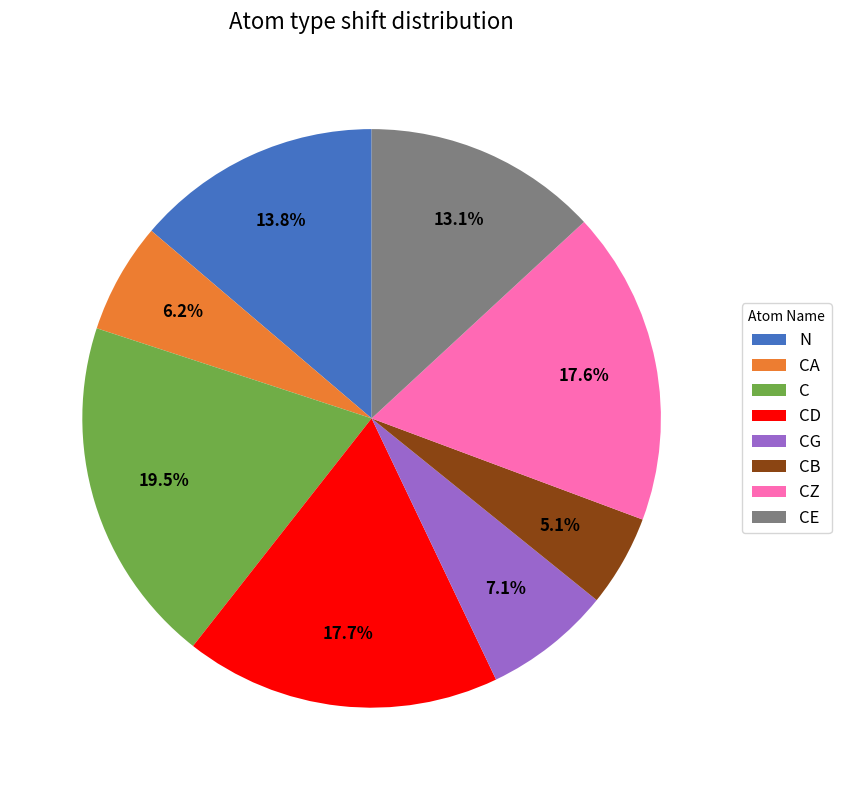

Which has a higher value, C or CD?

C